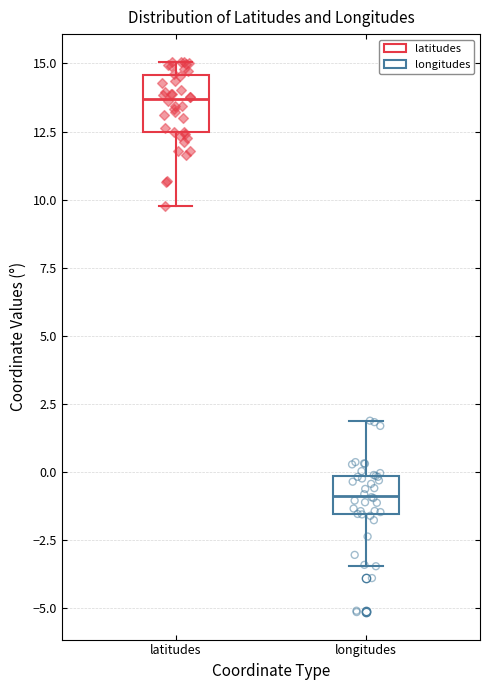

Reading left to right, transcribe this box plot: for each box, give where its median line is, the range the box spans, and where its two whiskers end, as read against the y-axis. The values are not printed on the chart, so give them approximately, as read against the axis.

latitudes: median 13.5, box 12.5 to 14.5, whiskers 10.0 to 15.0
longitudes: median -1.0, box -1.5 to 0.0, whiskers -3.5 to 2.0